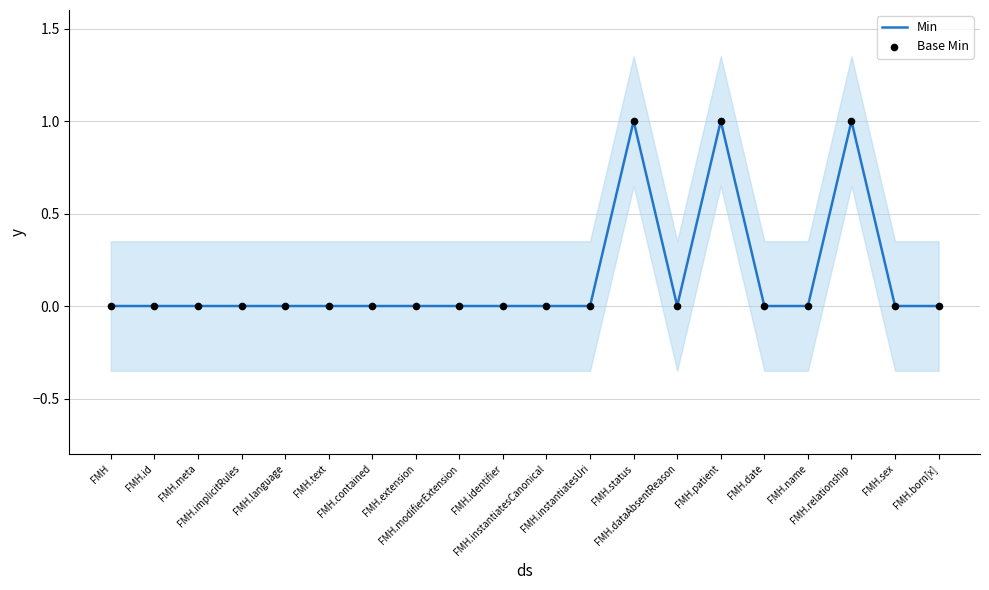

Which series reaches the minimum Y coordinate?

Min